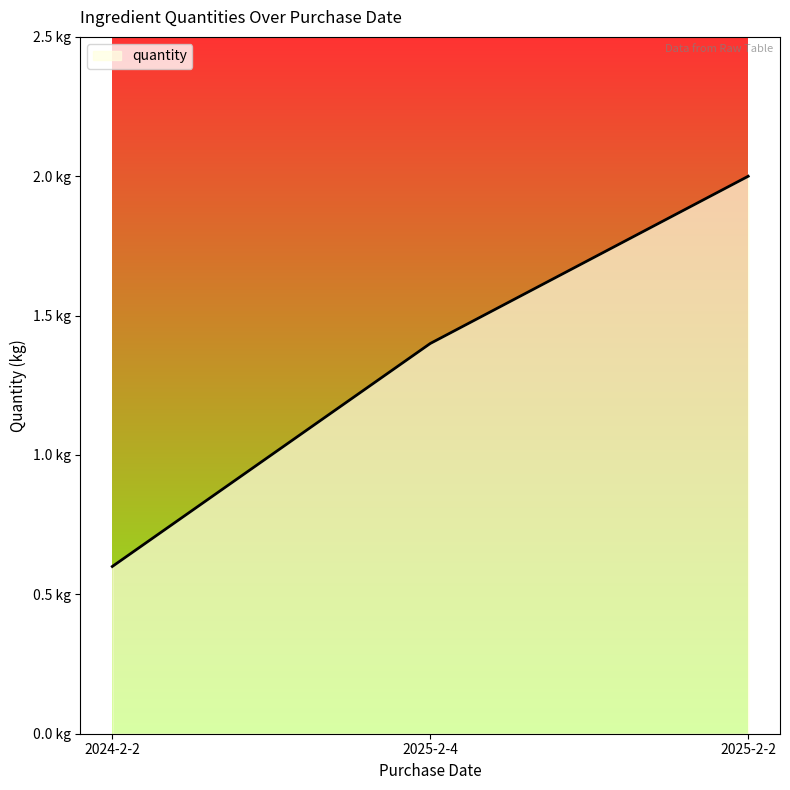

Rank the categories by value from lowest to highest.

2024-2-2, 2025-2-4, 2025-2-2